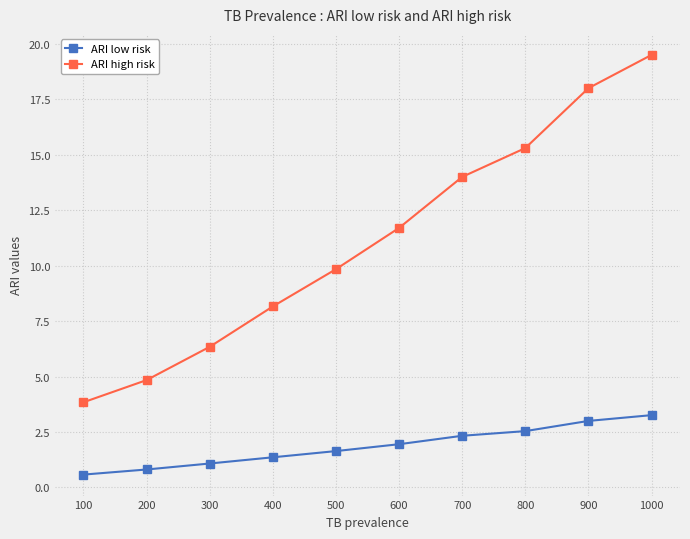

True or false: ARI low risk has a value of 0.6 at 100.

True